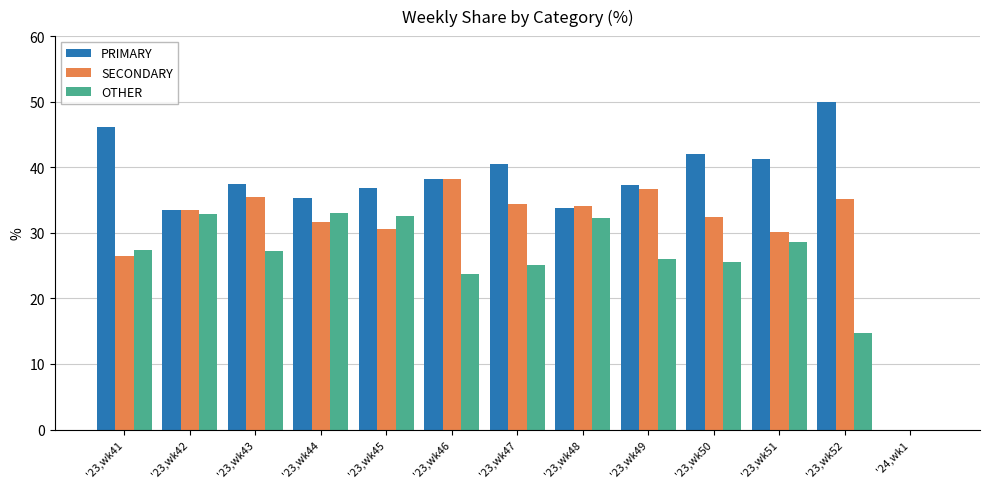

What is the maximum value shown in the chart?

50.0